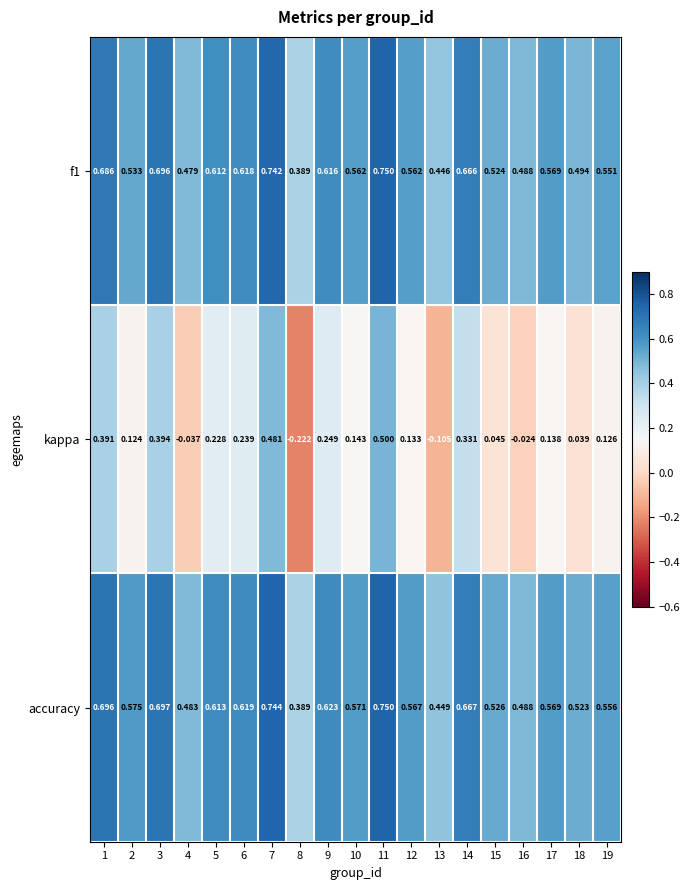

Between 4 and 19, which series saw the biggest shift?

kappa